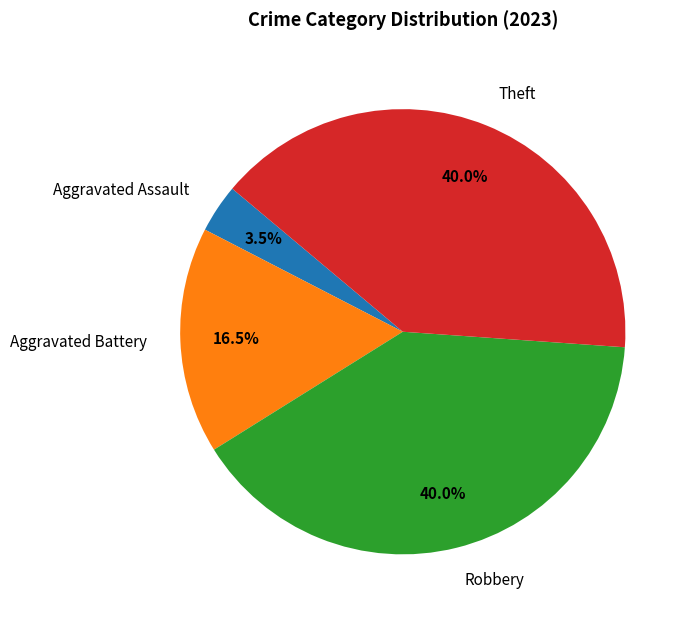

How many segments does this pie chart have?

4